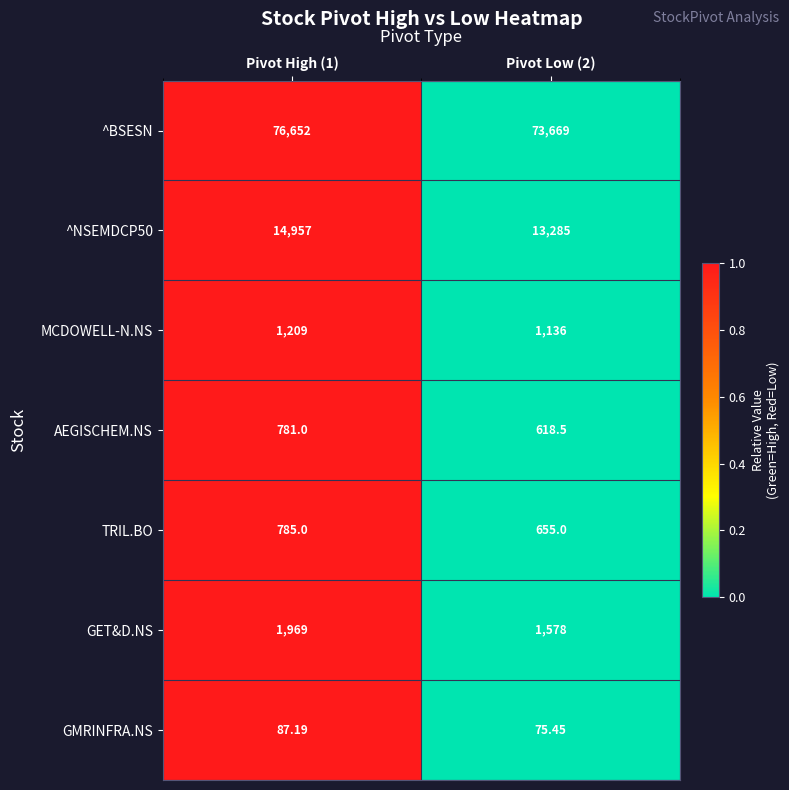

List the series in order of their peak value, lowest first.

GMRINFRA.NS, AEGISCHEM.NS, TRIL.BO, MCDOWELL-N.NS, GET&D.NS, ^NSEMDCP50, ^BSESN